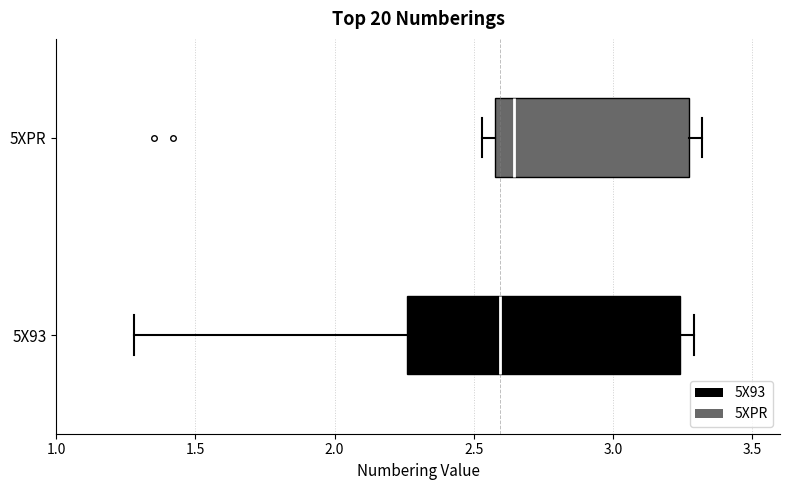

Reading bottom to top, read every box against the x-axis: the position of its median line, the range the box covers, and the ends of its whiskers. The values are not printed on the chart, so give them approximately, as read against the axis.

5X93: median 2.60, box 2.25 to 3.25, whiskers 1.30 to 3.30
5XPR: median 2.65, box 2.60 to 3.25, whiskers 2.55 to 3.30